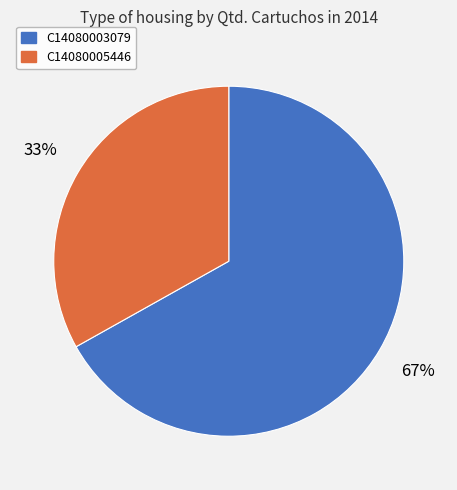

To the nearest percent, what portion does C14080005446 represent?

33%